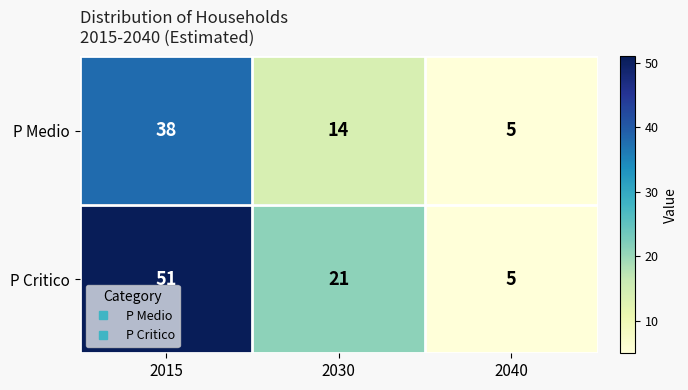

What is the total value across all series at 2015?

89